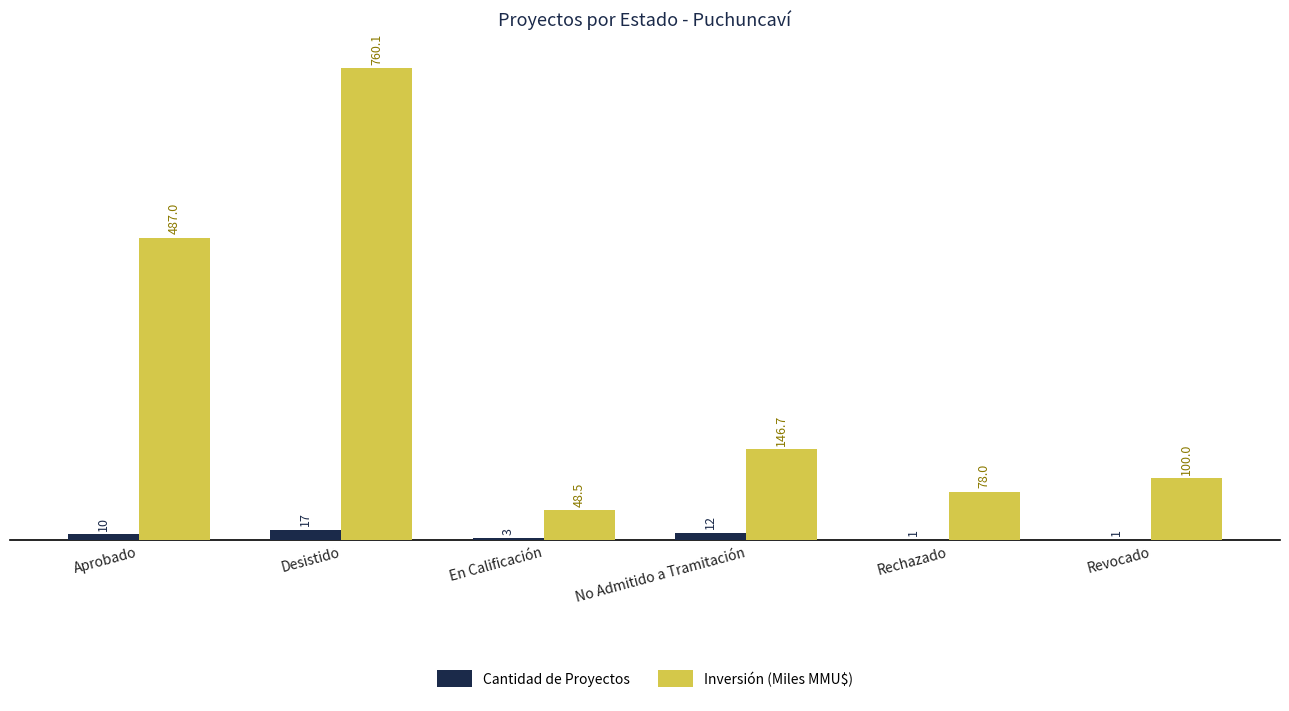

True or false: Inversión (Miles MMU$) has a value of 100.0 at Revocado.

True